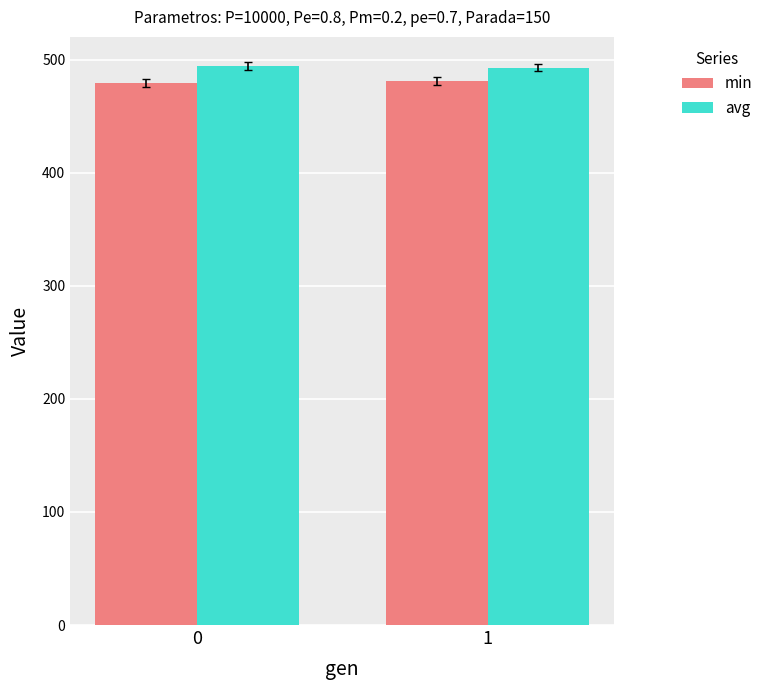

At how many categories does at least one series exceed 486?

2